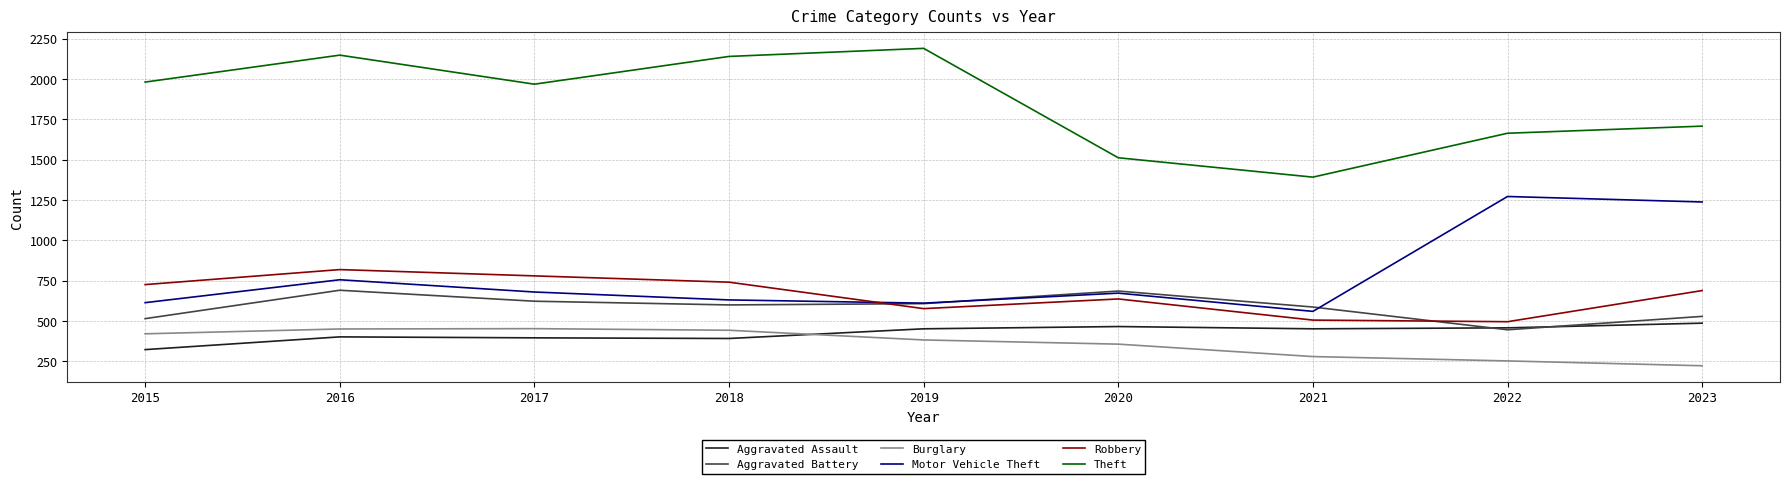

Which series changed the most between 2017 and 2023?

Motor Vehicle Theft